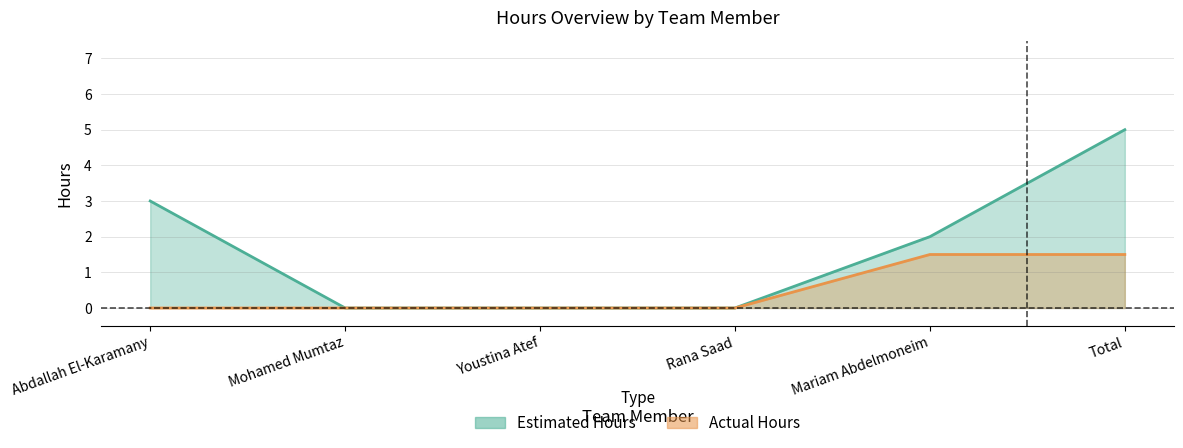

Is it true that Actual Hours equals 0.6 at Youstina Atef?

False